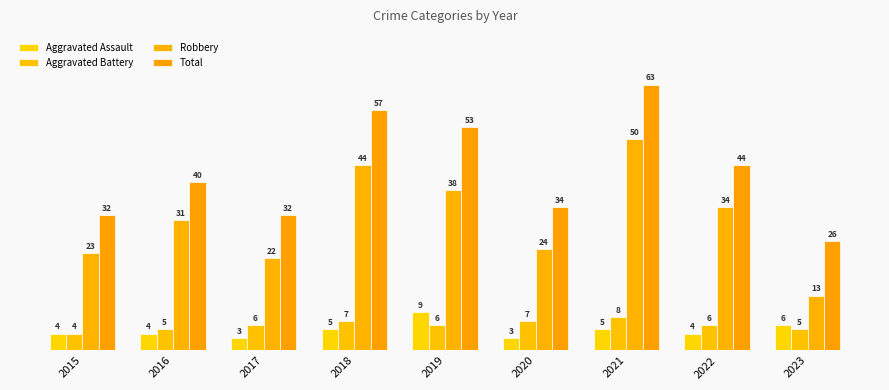

Is it true that Robbery equals 53 at 2016?

False